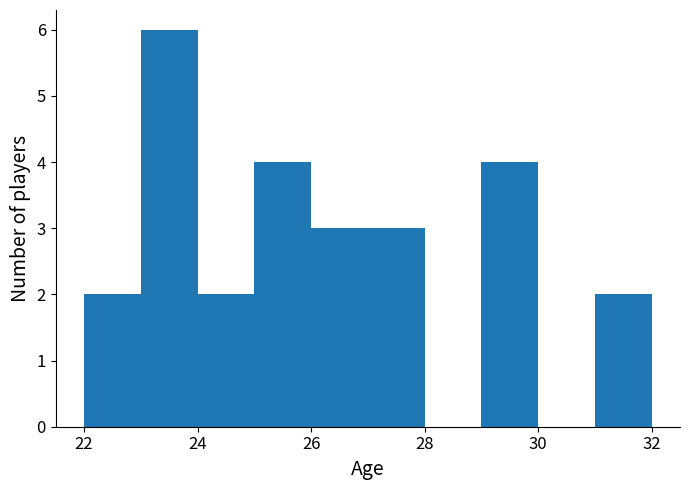

Reading left to right, list every bar in this chart as the range it spans on the x-axis followed by its height. The values are not printed on the chart, so give them approximately, as read against the axis.

22 to 23: 2
23 to 24: 6
24 to 25: 2
25 to 26: 4
26 to 27: 3
27 to 28: 3
28 to 29: 0
29 to 30: 4
30 to 31: 0
31 to 32: 2